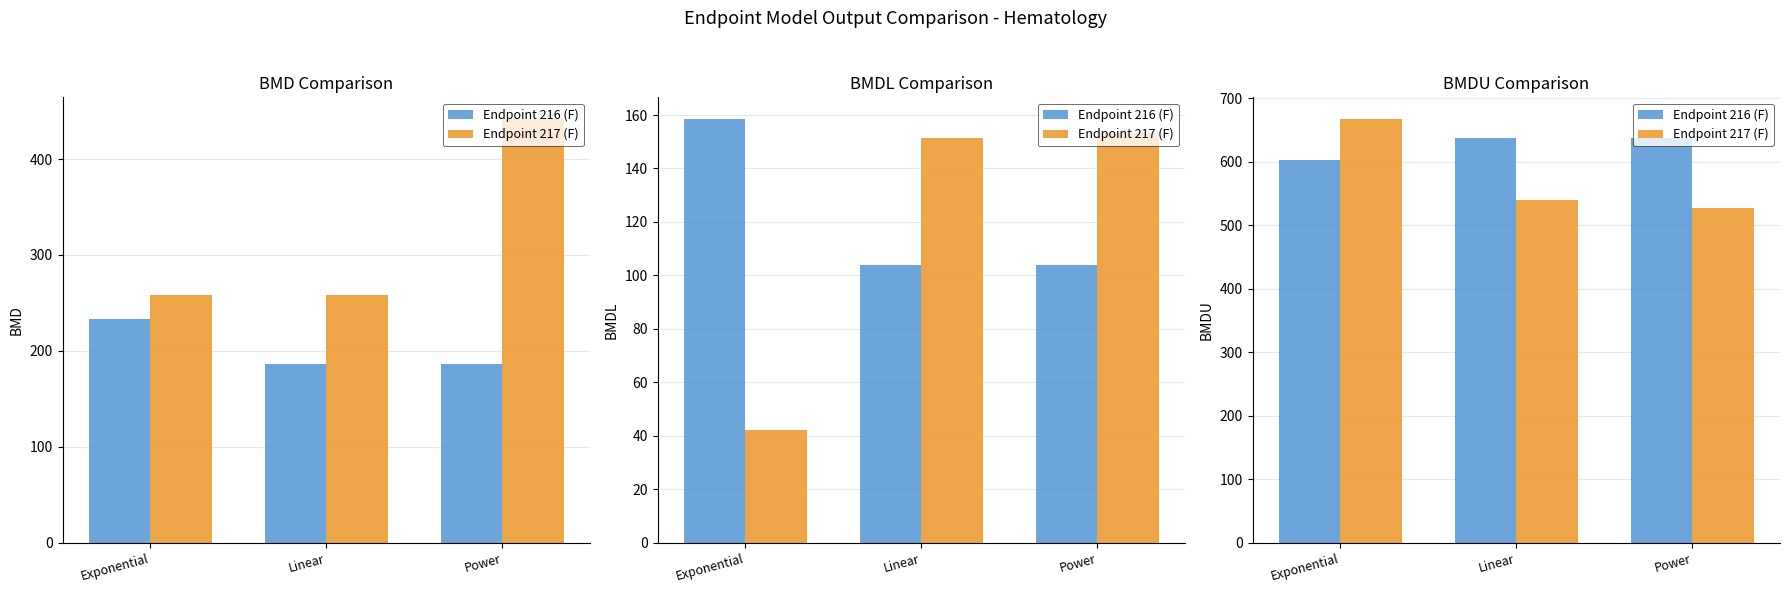

List the series in order of their overall mean, highest first.

Endpoint 216 (F), Endpoint 217 (F)